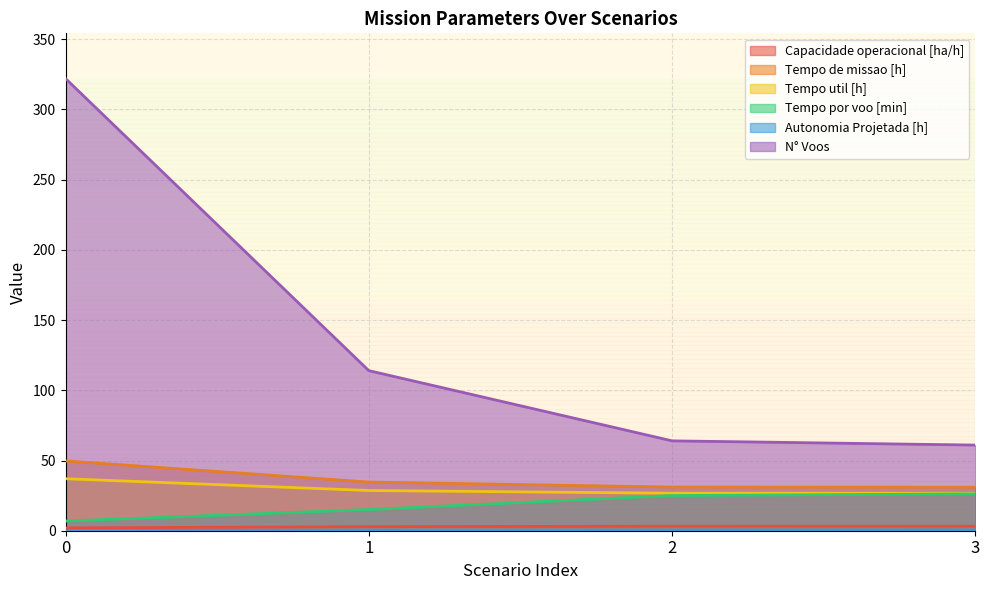

True or false: N° Voos has a value of 64.0 at 2.

True